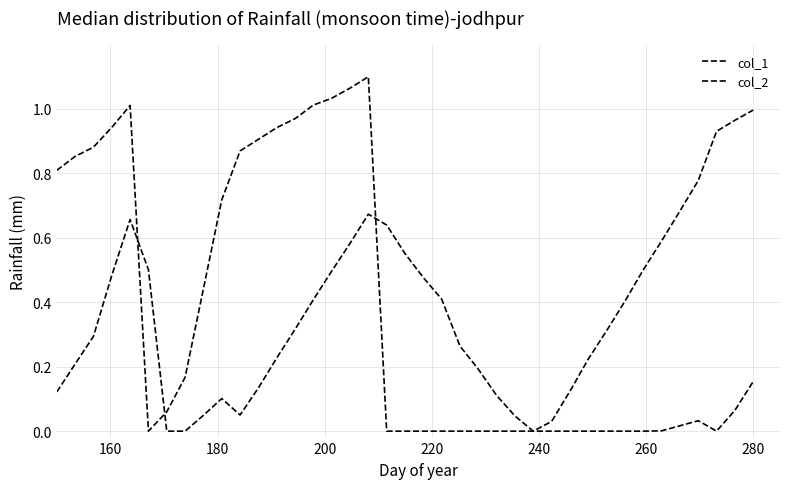

Does the chart display data point markers on the line(s)?

No